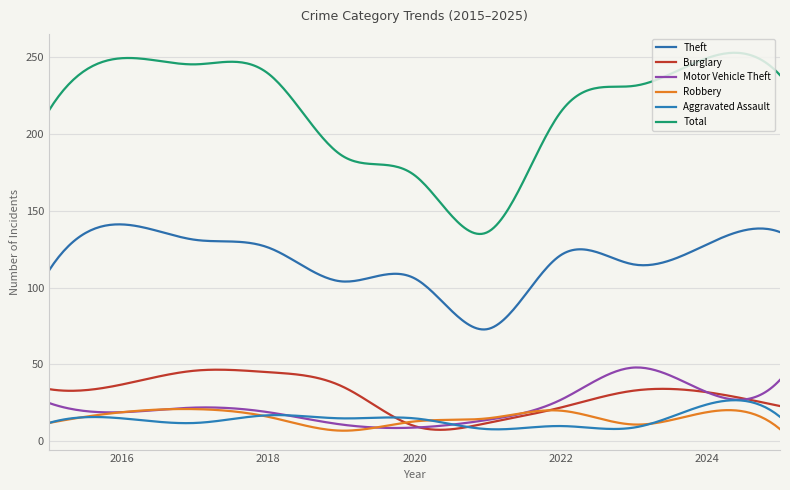

How many lines are shown in the chart?

6